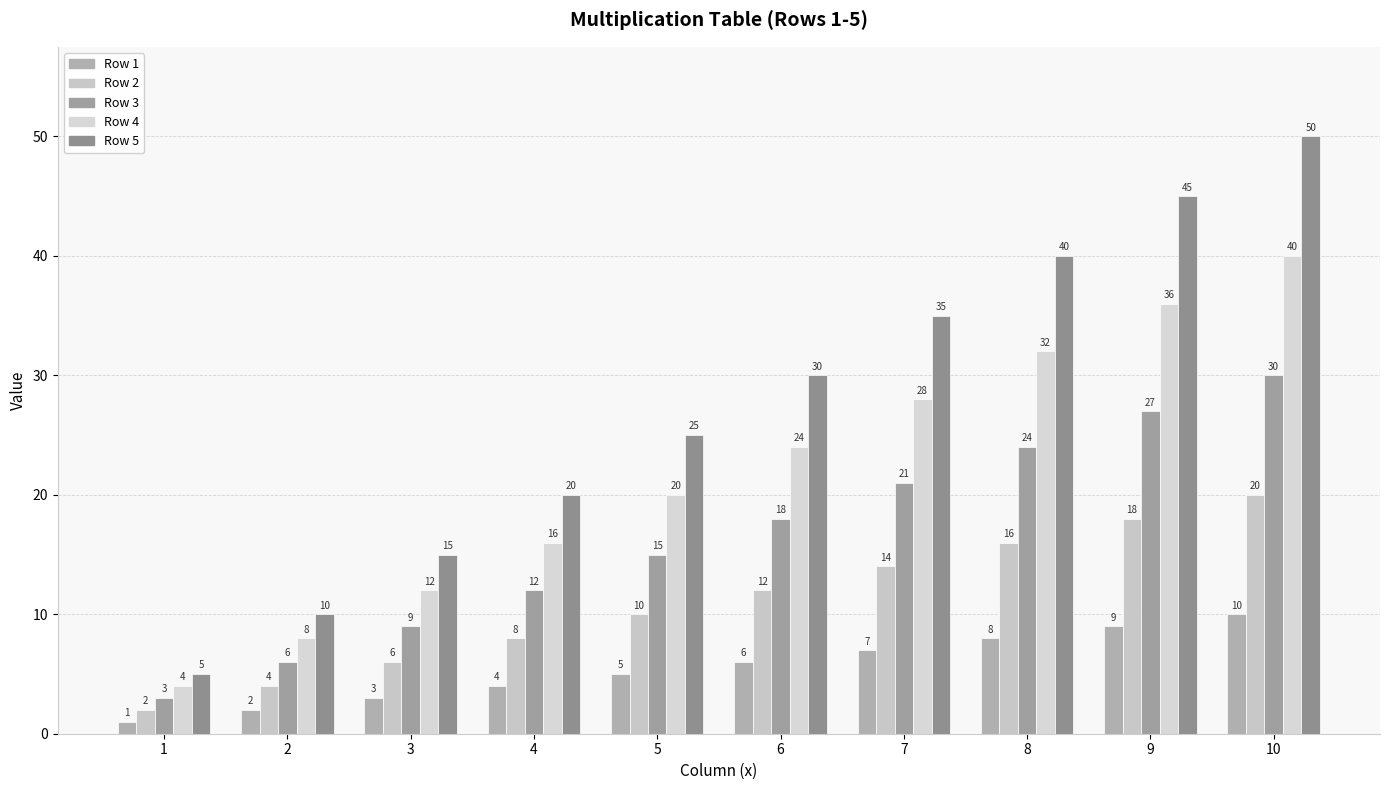

Between 9 and 2, which is larger?

9